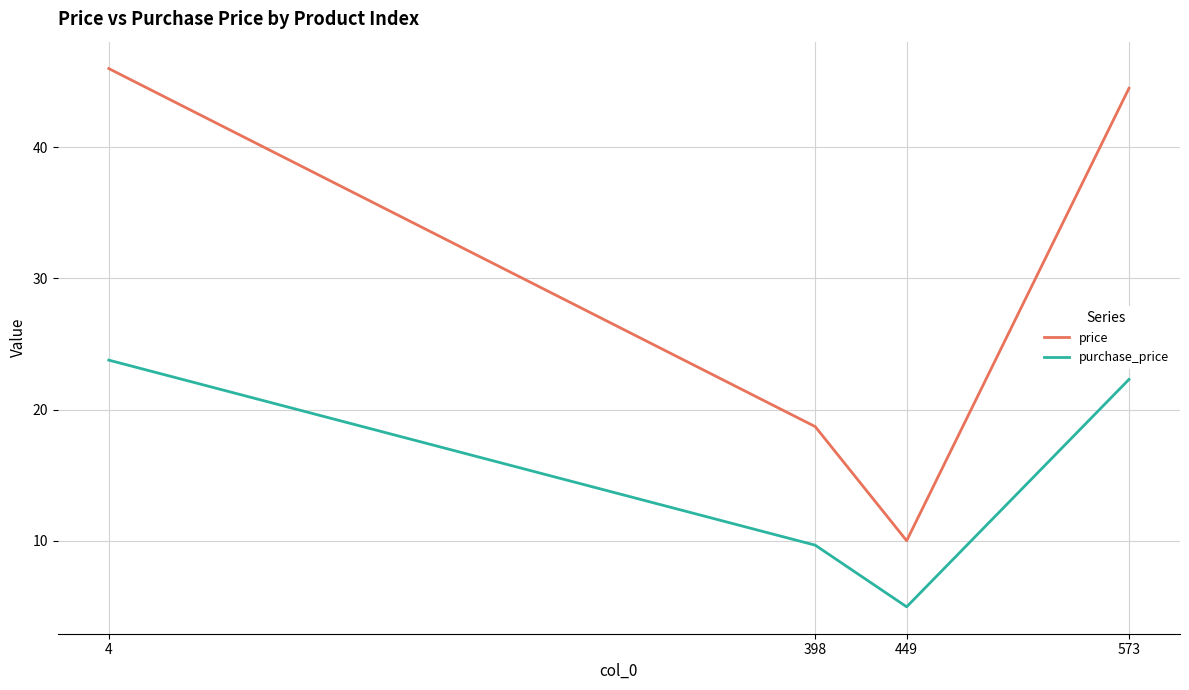

True or false: purchase_price and price intersect in this chart.

False